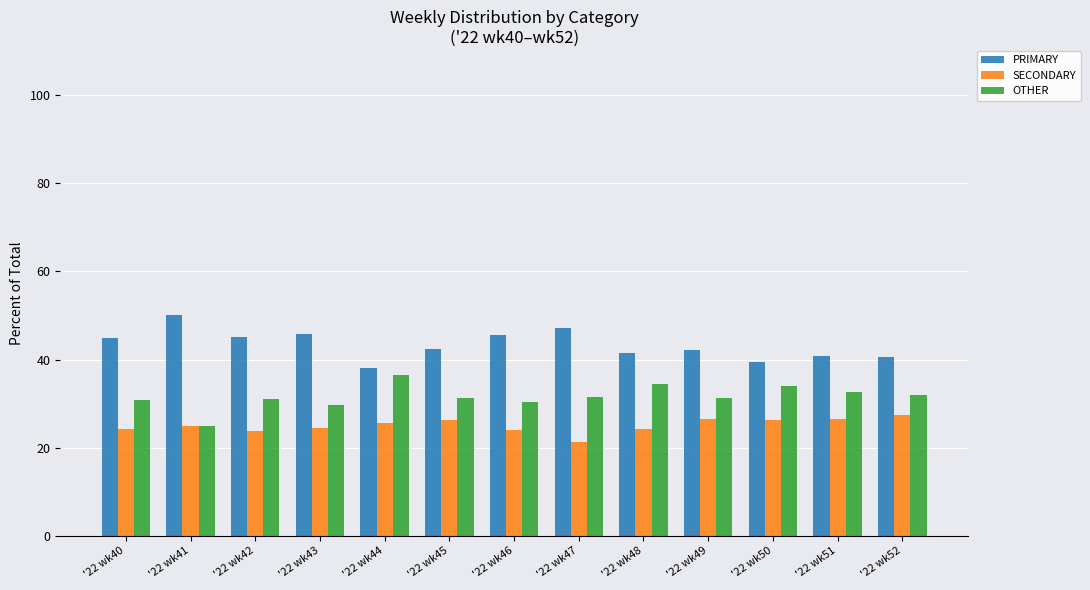

What is the highest value of the PRIMARY series?

50.0